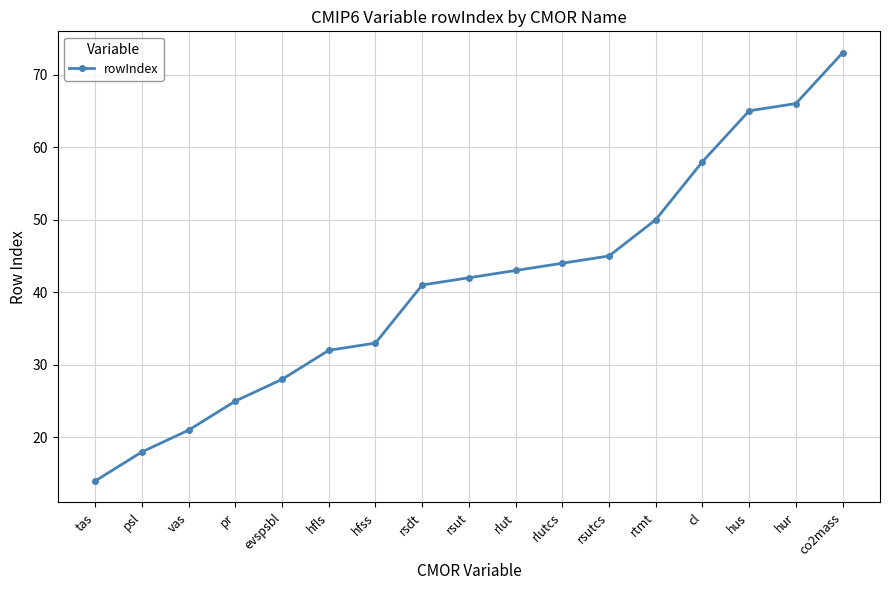

At which label is the value closest to 43?

rlut